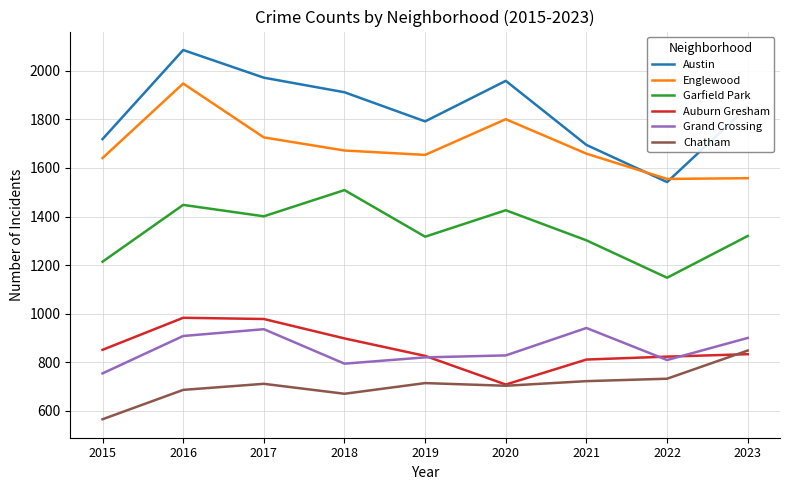

What is the difference between the maximum and minimum values in the Grand Crossing series?

187